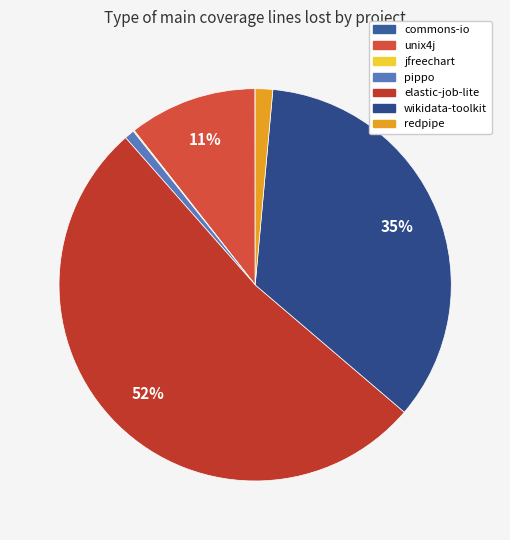

To the nearest percent, what portion does elastic-job-lite represent?

52%